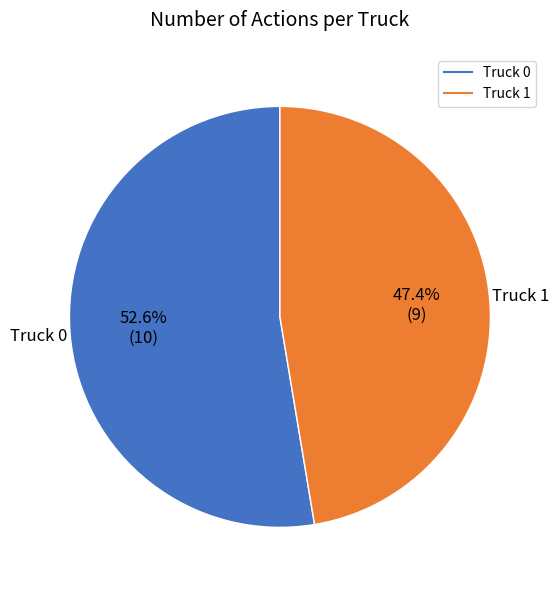

What portion of the pie excludes Truck 1?

52.6%